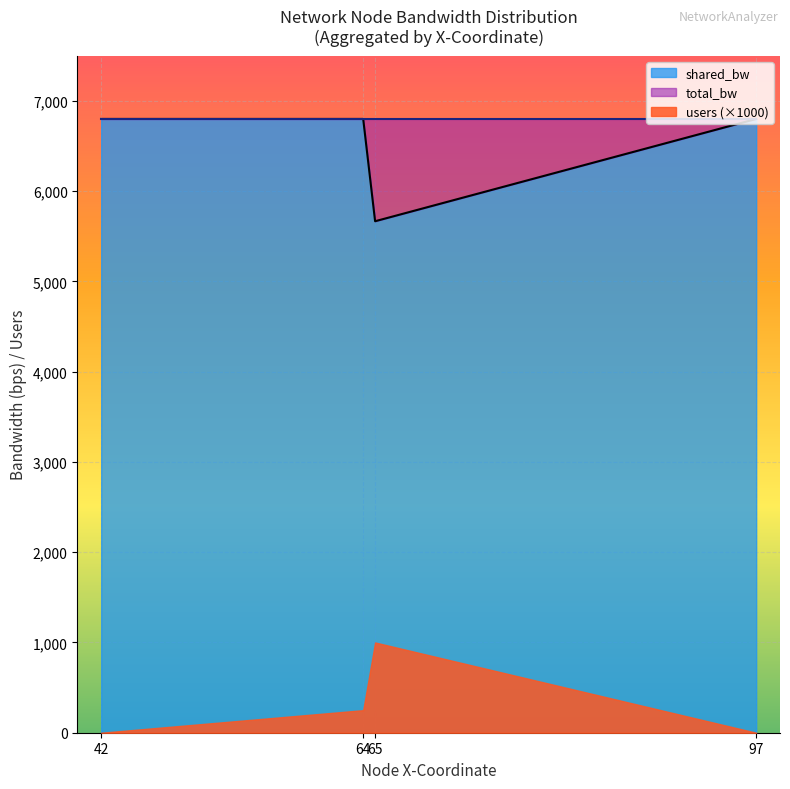

Where is the first local minimum for shared_bw?

65